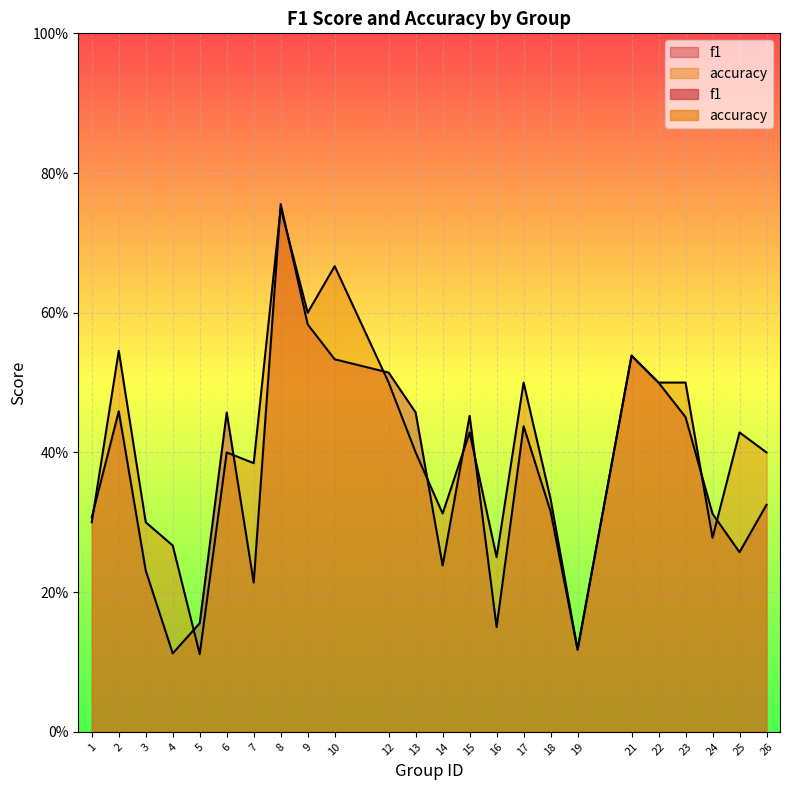

At which category does f1 reach its first local valley?

4